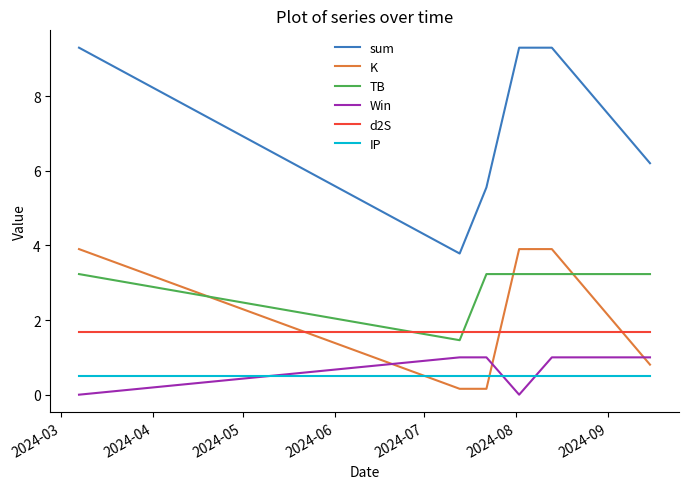

How many lines are shown in the chart?

6